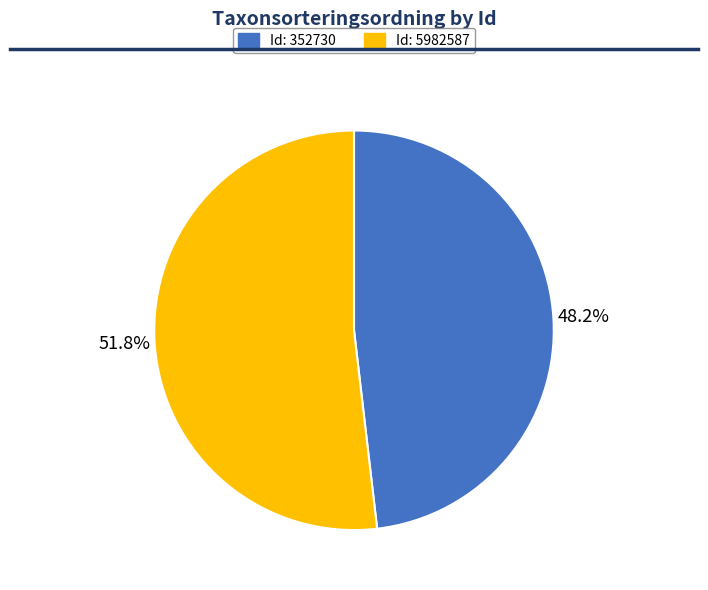

Does any single category account for the majority?

Yes